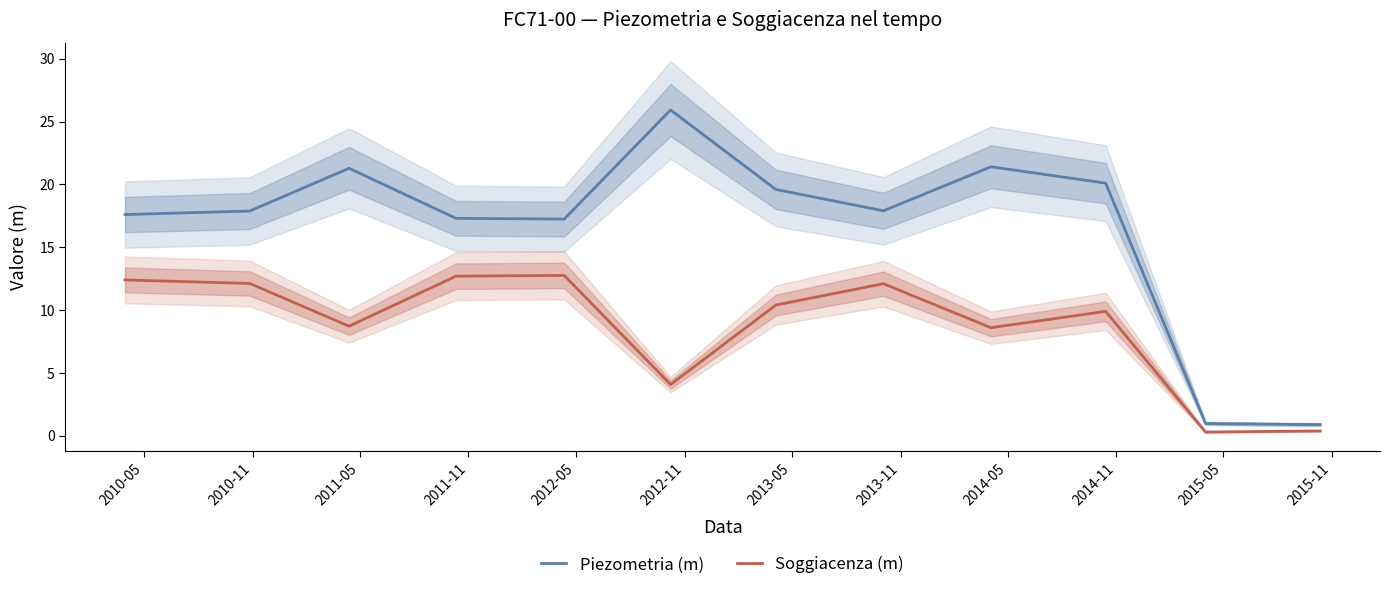

What is the maximum value for Piezometria (m)?

25.9